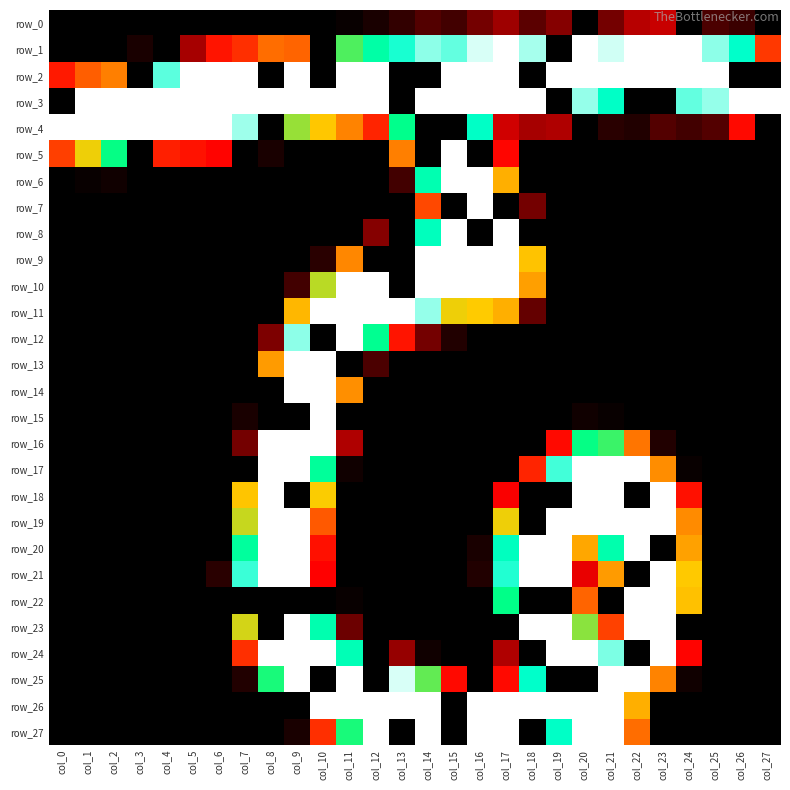

Reading right to left, list all the values displayed in this chart.

row_0: col_27=0	col_26=7	col_25=9	col_24=0	col_23=24	col_22=22	col_21=14	col_20=0	col_19=16	col_18=11	col_17=19	col_16=14	col_15=8	col_14=10	col_13=6	col_12=3	col_11=1	col_10=0	col_9=0	col_8=0	col_7=0	col_6=0	col_5=0	col_4=0	col_3=0	col_2=0	col_1=0	col_0=0
row_1: col_27=56	col_26=203	col_25=221	col_24=235	col_23=244	col_22=242	col_21=229	col_20=235	col_19=0	col_18=224	col_17=238	col_16=230	col_15=216	col_14=221	col_13=207	col_12=183	col_11=154	col_10=0	col_9=76	col_8=80	col_7=52	col_6=40	col_5=20	col_4=0	col_3=3	col_2=0	col_1=0	col_0=0
row_2: col_27=0	col_26=0	col_25=255	col_24=255	col_23=255	col_22=255	col_21=255	col_20=255	col_19=255	col_18=0	col_17=255	col_16=255	col_15=255	col_14=0	col_13=0	col_12=255	col_11=255	col_10=0	col_9=255	col_8=0	col_7=255	col_6=251	col_5=238	col_4=215	col_3=0	col_2=89	col_1=73	col_0=42
row_3: col_27=251	col_26=245	col_25=222	col_24=216	col_23=0	col_22=0	col_21=201	col_20=222	col_19=0	col_18=238	col_17=240	col_16=253	col_15=255	col_14=255	col_13=0	col_12=251	col_11=255	col_10=255	col_9=255	col_8=255	col_7=255	col_6=255	col_5=255	col_4=255	col_3=255	col_2=255	col_1=253	col_0=0
row_4: col_27=0	col_26=35	col_25=10	col_24=8	col_23=10	col_22=4	col_21=5	col_20=0	col_19=21	col_18=20	col_17=25	col_16=201	col_15=0	col_14=0	col_13=168	col_12=47	col_11=91	col_10=125	col_9=143	col_8=0	col_7=223	col_6=246	col_5=249	col_4=250	col_3=255	col_2=255	col_1=255	col_0=251
row_5: col_27=0	col_26=0	col_25=0	col_24=0	col_23=0	col_22=0	col_21=0	col_20=0	col_19=0	col_18=0	col_17=33	col_16=0	col_15=255	col_14=0	col_13=89	col_12=0	col_11=0	col_10=0	col_9=0	col_8=3	col_7=0	col_6=32	col_5=39	col_4=45	col_3=0	col_2=165	col_1=130	col_0=59
row_6: col_27=0	col_26=0	col_25=0	col_24=0	col_23=0	col_22=0	col_21=0	col_20=0	col_19=0	col_18=0	col_17=113	col_16=255	col_15=255	col_14=189	col_13=8	col_12=0	col_11=0	col_10=0	col_9=0	col_8=0	col_7=0	col_6=0	col_5=0	col_4=0	col_3=0	col_2=2	col_1=1	col_0=0
row_7: col_27=0	col_26=0	col_25=0	col_24=0	col_23=0	col_22=0	col_21=0	col_20=0	col_19=0	col_18=14	col_17=0	col_16=255	col_15=0	col_14=63	col_13=0	col_12=0	col_11=0	col_10=0	col_9=0	col_8=0	col_7=0	col_6=0	col_5=0	col_4=0	col_3=0	col_2=0	col_1=0	col_0=0
row_8: col_27=0	col_26=0	col_25=0	col_24=0	col_23=0	col_22=0	col_21=0	col_20=0	col_19=0	col_18=0	col_17=254	col_16=0	col_15=254	col_14=196	col_13=0	col_12=16	col_11=0	col_10=0	col_9=0	col_8=0	col_7=0	col_6=0	col_5=0	col_4=0	col_3=0	col_2=0	col_1=0	col_0=0
row_9: col_27=0	col_26=0	col_25=0	col_24=0	col_23=0	col_22=0	col_21=0	col_20=0	col_19=0	col_18=123	col_17=255	col_16=255	col_15=255	col_14=255	col_13=0	col_12=0	col_11=93	col_10=5	col_9=0	col_8=0	col_7=0	col_6=0	col_5=0	col_4=0	col_3=0	col_2=0	col_1=0	col_0=0
row_10: col_27=0	col_26=0	col_25=0	col_24=0	col_23=0	col_22=0	col_21=0	col_20=0	col_19=0	col_18=105	col_17=255	col_16=255	col_15=255	col_14=255	col_13=0	col_12=255	col_11=252	col_10=138	col_9=8	col_8=0	col_7=0	col_6=0	col_5=0	col_4=0	col_3=0	col_2=0	col_1=0	col_0=0
row_11: col_27=0	col_26=0	col_25=0	col_24=0	col_23=0	col_22=0	col_21=0	col_20=0	col_19=0	col_18=12	col_17=113	col_16=127	col_15=130	col_14=222	col_13=248	col_12=255	col_11=255	col_10=254	col_9=117	col_8=0	col_7=0	col_6=0	col_5=0	col_4=0	col_3=0	col_2=0	col_1=0	col_0=0
row_12: col_27=0	col_26=0	col_25=0	col_24=0	col_23=0	col_22=0	col_21=0	col_20=0	col_19=0	col_18=0	col_17=0	col_16=0	col_15=4	col_14=14	col_13=40	col_12=171	col_11=255	col_10=0	col_9=221	col_8=15	col_7=0	col_6=0	col_5=0	col_4=0	col_3=0	col_2=0	col_1=0	col_0=0
row_13: col_27=0	col_26=0	col_25=0	col_24=0	col_23=0	col_22=0	col_21=0	col_20=0	col_19=0	col_18=0	col_17=0	col_16=0	col_15=0	col_14=0	col_13=0	col_12=9	col_11=0	col_10=255	col_9=255	col_8=103	col_7=0	col_6=0	col_5=0	col_4=0	col_3=0	col_2=0	col_1=0	col_0=0
row_14: col_27=0	col_26=0	col_25=0	col_24=0	col_23=0	col_22=0	col_21=0	col_20=0	col_19=0	col_18=0	col_17=0	col_16=0	col_15=0	col_14=0	col_13=0	col_12=0	col_11=97	col_10=255	col_9=255	col_8=0	col_7=0	col_6=0	col_5=0	col_4=0	col_3=0	col_2=0	col_1=0	col_0=0
row_15: col_27=0	col_26=0	col_25=0	col_24=0	col_23=0	col_22=0	col_21=1	col_20=2	col_19=0	col_18=0	col_17=0	col_16=0	col_15=0	col_14=0	col_13=0	col_12=0	col_11=0	col_10=254	col_9=0	col_8=0	col_7=3	col_6=0	col_5=0	col_4=0	col_3=0	col_2=0	col_1=0	col_0=0
row_16: col_27=0	col_26=0	col_25=0	col_24=0	col_23=4	col_22=84	col_21=157	col_20=165	col_19=35	col_18=0	col_17=0	col_16=0	col_15=0	col_14=0	col_13=0	col_12=0	col_11=21	col_10=236	col_9=255	col_8=237	col_7=14	col_6=0	col_5=0	col_4=0	col_3=0	col_2=0	col_1=0	col_0=0
row_17: col_27=0	col_26=0	col_25=0	col_24=1	col_23=96	col_22=251	col_21=255	col_20=255	col_19=212	col_18=47	col_17=0	col_16=0	col_15=0	col_14=0	col_13=0	col_12=0	col_11=2	col_10=176	col_9=255	col_8=254	col_7=0	col_6=0	col_5=0	col_4=0	col_3=0	col_2=0	col_1=0	col_0=0
row_18: col_27=0	col_26=0	col_25=0	col_24=38	col_23=240	col_22=0	col_21=255	col_20=255	col_19=0	col_18=0	col_17=30	col_16=0	col_15=0	col_14=0	col_13=0	col_12=0	col_11=0	col_10=128	col_9=0	col_8=255	col_7=124	col_6=0	col_5=0	col_4=0	col_3=0	col_2=0	col_1=0	col_0=0
row_19: col_27=0	col_26=0	col_25=0	col_24=95	col_23=255	col_22=255	col_21=254	col_20=254	col_19=255	col_18=0	col_17=130	col_16=0	col_15=0	col_14=0	col_13=0	col_12=0	col_11=0	col_10=71	col_9=255	col_8=255	col_7=136	col_6=0	col_5=0	col_4=0	col_3=0	col_2=0	col_1=0	col_0=0
row_20: col_27=0	col_26=0	col_25=0	col_24=106	col_23=0	col_22=255	col_21=187	col_20=109	col_19=254	col_18=255	col_17=197	col_16=3	col_15=0	col_14=0	col_13=0	col_12=0	col_11=0	col_10=38	col_9=250	col_8=255	col_7=178	col_6=0	col_5=0	col_4=0	col_3=0	col_2=0	col_1=0	col_0=0
row_21: col_27=0	col_26=0	col_25=0	col_24=126	col_23=255	col_22=0	col_21=103	col_20=28	col_19=250	col_18=255	col_17=208	col_16=4	col_15=0	col_14=0	col_13=0	col_12=0	col_11=0	col_10=31	col_9=248	col_8=255	col_7=211	col_6=5	col_5=0	col_4=0	col_3=0	col_2=0	col_1=0	col_0=0
row_22: col_27=0	col_26=0	col_25=0	col_24=122	col_23=255	col_22=255	col_21=0	col_20=76	col_19=0	col_18=0	col_17=166	col_16=0	col_15=0	col_14=0	col_13=0	col_12=0	col_11=1	col_10=0	col_9=0	col_8=0	col_7=0	col_6=0	col_5=0	col_4=0	col_3=0	col_2=0	col_1=0	col_0=0
row_23: col_27=0	col_26=0	col_25=0	col_24=0	col_23=255	col_22=253	col_21=60	col_20=145	col_19=255	col_18=255	col_17=0	col_16=0	col_15=0	col_14=0	col_13=0	col_12=0	col_11=13	col_10=188	col_9=255	col_8=0	col_7=134	col_6=0	col_5=0	col_4=0	col_3=0	col_2=0	col_1=0	col_0=0
row_24: col_27=0	col_26=0	col_25=0	col_24=32	col_23=243	col_22=0	col_21=219	col_20=240	col_19=255	col_18=0	col_17=21	col_16=0	col_15=0	col_14=2	col_13=18	col_12=0	col_11=192	col_10=254	col_9=255	col_8=252	col_7=52	col_6=0	col_5=0	col_4=0	col_3=0	col_2=0	col_1=0	col_0=0
row_25: col_27=0	col_26=0	col_25=0	col_24=2	col_23=91	col_22=246	col_21=255	col_20=0	col_19=0	col_18=203	col_17=35	col_16=0	col_15=35	col_14=151	col_13=230	col_12=0	col_11=255	col_10=0	col_9=255	col_8=162	col_7=4	col_6=0	col_5=0	col_4=0	col_3=0	col_2=0	col_1=0	col_0=0
row_26: col_27=0	col_26=0	col_25=0	col_24=0	col_23=0	col_22=113	col_21=255	col_20=255	col_19=255	col_18=255	col_17=247	col_16=237	col_15=0	col_14=255	col_13=255	col_12=255	col_11=255	col_10=248	col_9=0	col_8=0	col_7=0	col_6=0	col_5=0	col_4=0	col_3=0	col_2=0	col_1=0	col_0=0
row_27: col_27=0	col_26=0	col_25=0	col_24=0	col_23=0	col_22=80	col_21=255	col_20=255	col_19=201	col_18=0	col_17=255	col_16=255	col_15=0	col_14=255	col_13=0	col_12=252	col_11=162	col_10=52	col_9=3	col_8=0	col_7=0	col_6=0	col_5=0	col_4=0	col_3=0	col_2=0	col_1=0	col_0=0